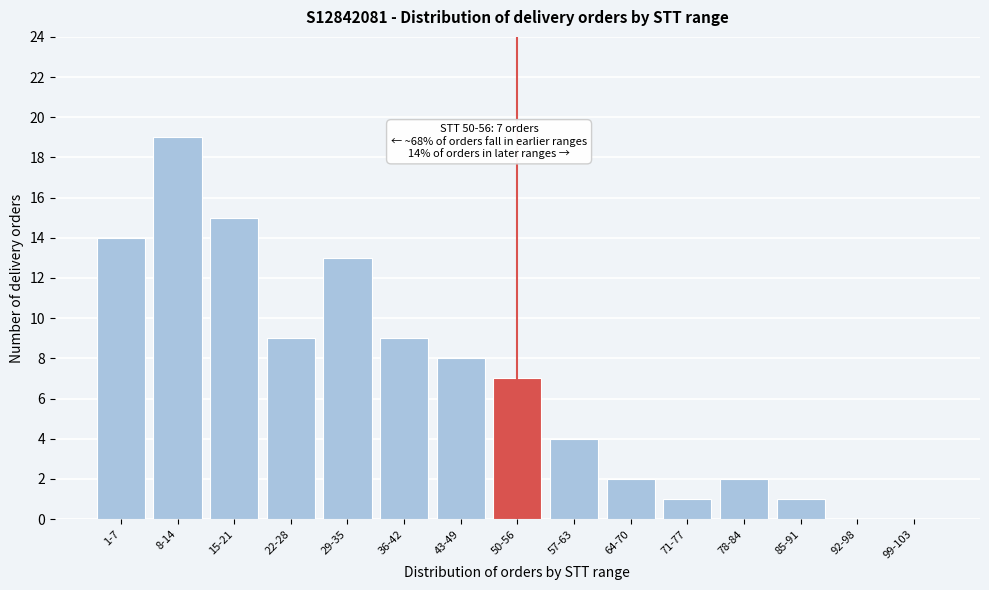

Reading left to right, list all the values displayed in this chart.

1-7=14	8-14=19	15-21=15	22-28=9	29-35=13	36-42=9	43-49=8	50-56=7	57-63=4	64-70=2	71-77=1	78-84=2	85-91=1	92-98=0	99-103=0